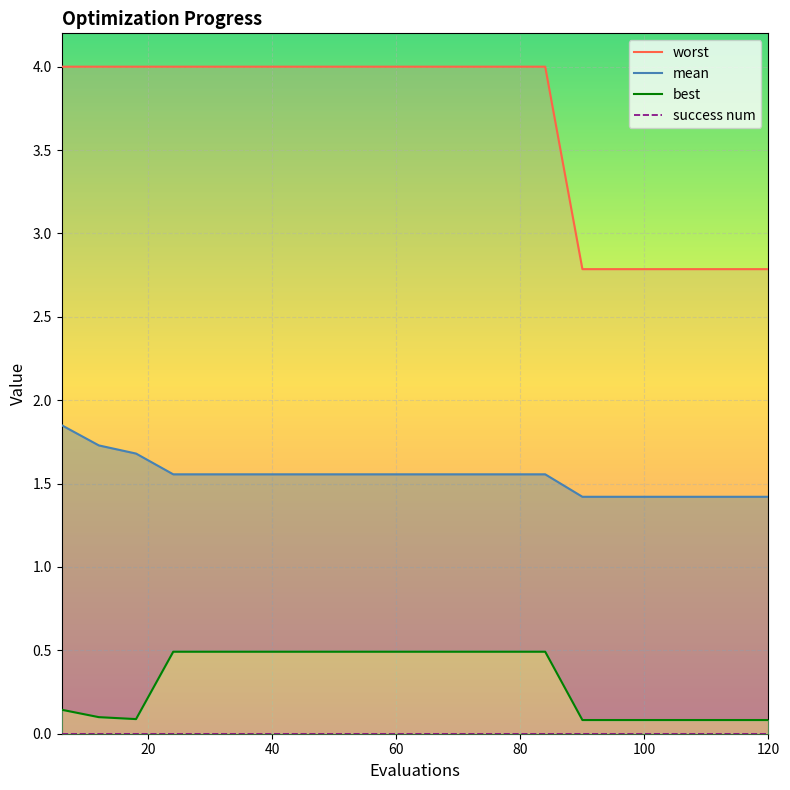

True or false: best and mean cross at least once.

False